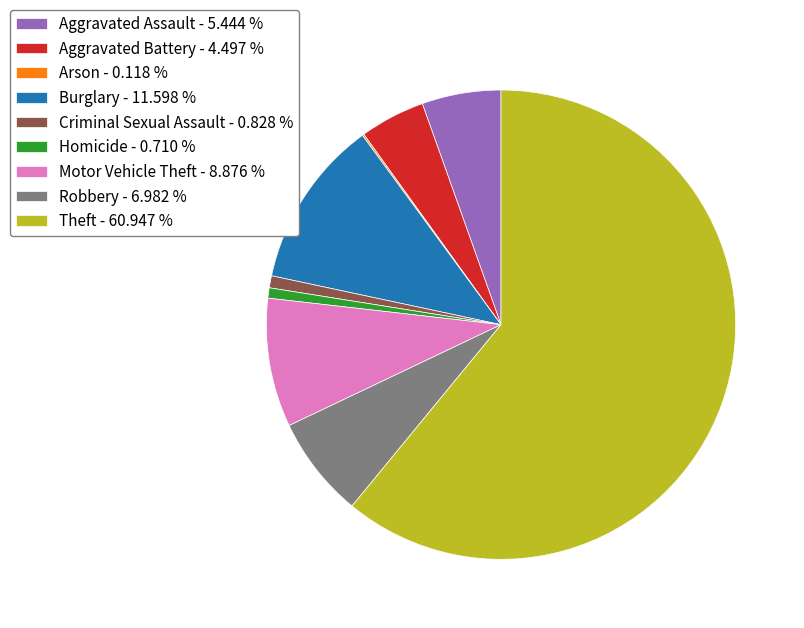

Approximately how many times larger is the value at Robbery - 6.982 % compared to Motor Vehicle Theft - 8.876 %?

0.8